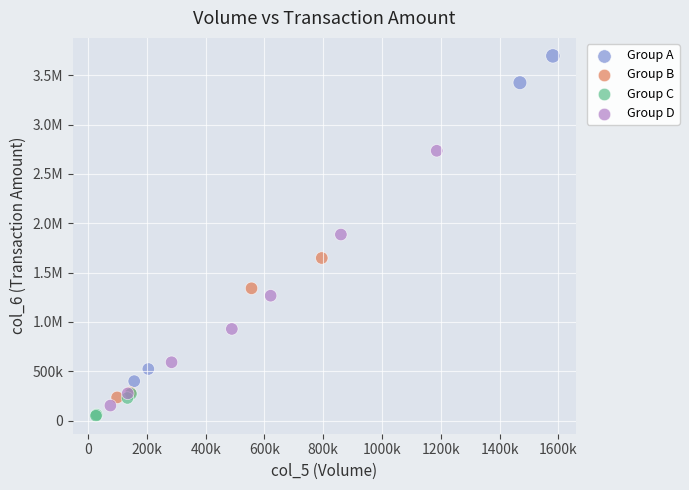

What are all the series names shown in the legend?

Group A, Group B, Group C, Group D